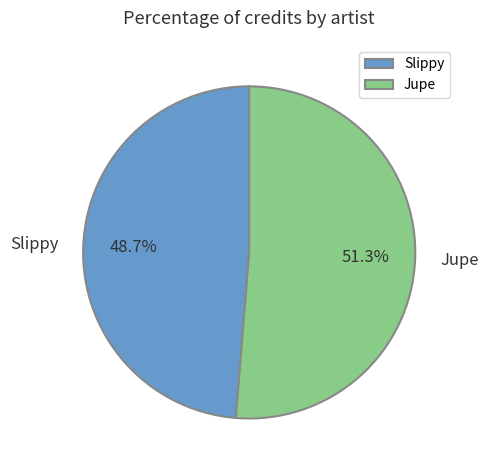

Which slice is the smallest?

Slippy